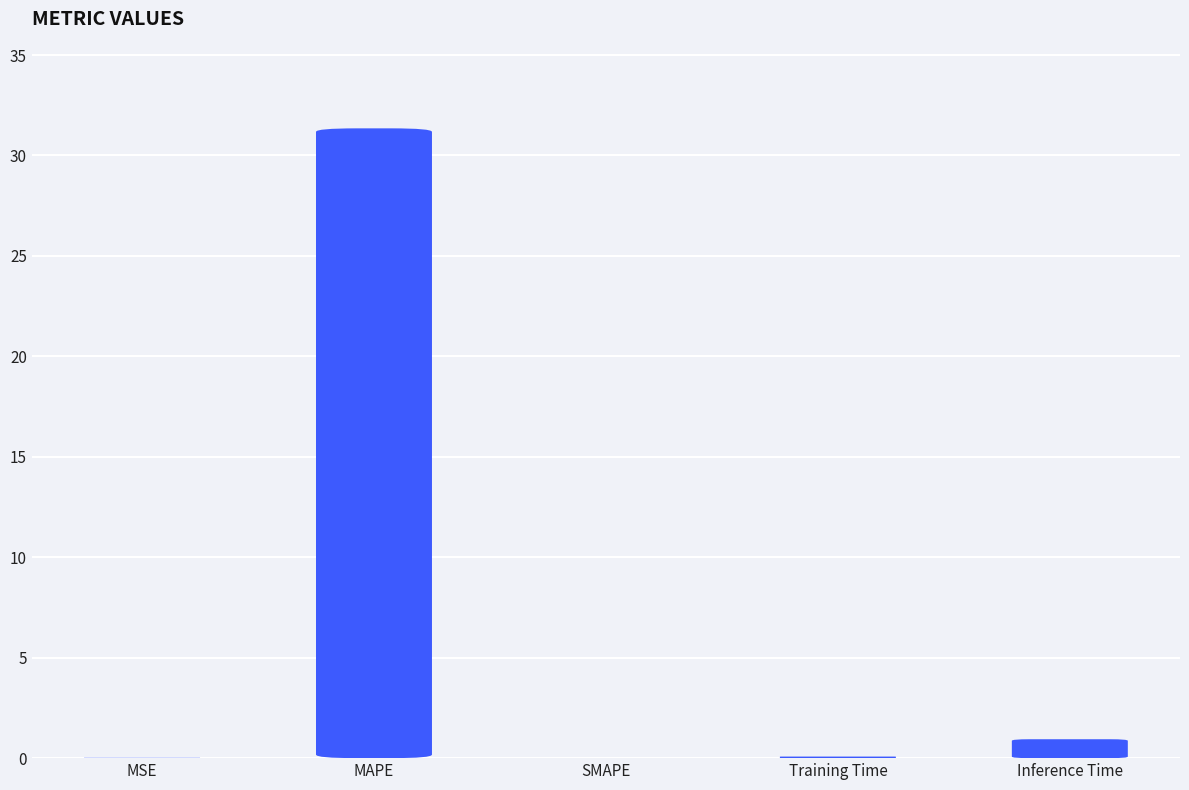

How many bars are there in total?

5